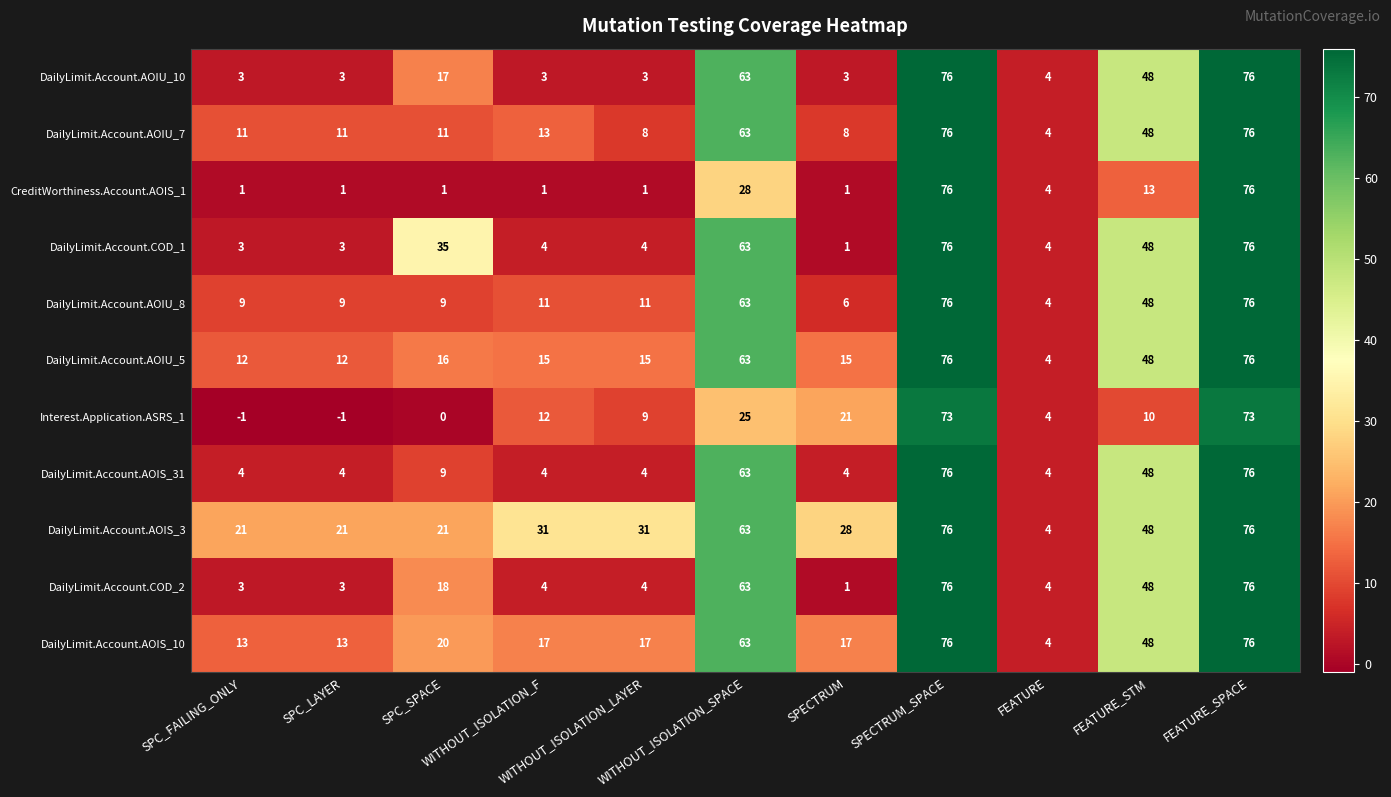

What is the difference between the maximum and second lowest values in the DailyLimit.Account.AOIU_10 series?

73